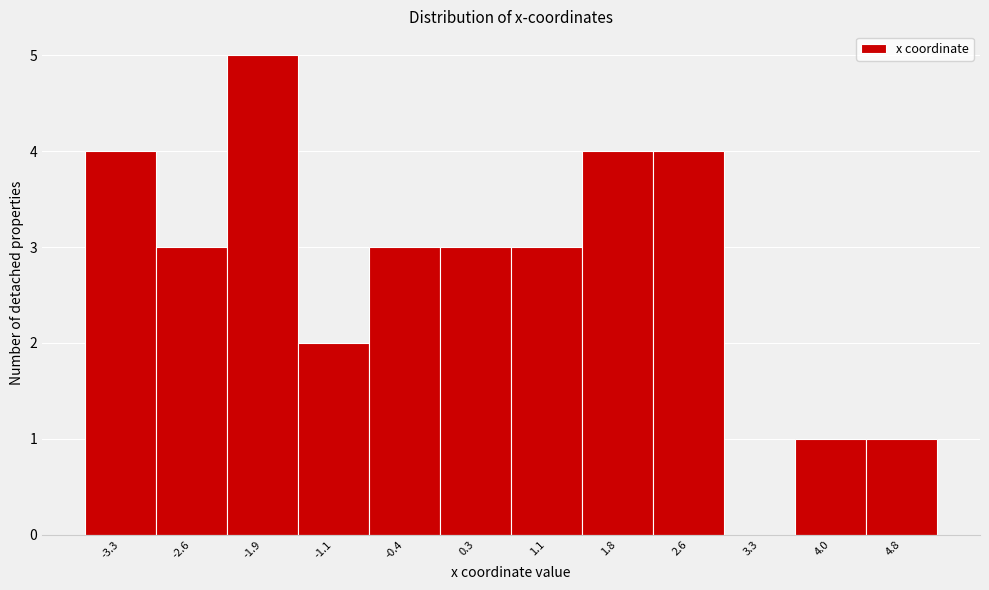

What is the height of the bar covering 2.2 to 2.9 on the x-axis? Neither the bar edges nor the heights are printed on the chart, so give them approximately, as read against the axes.

4